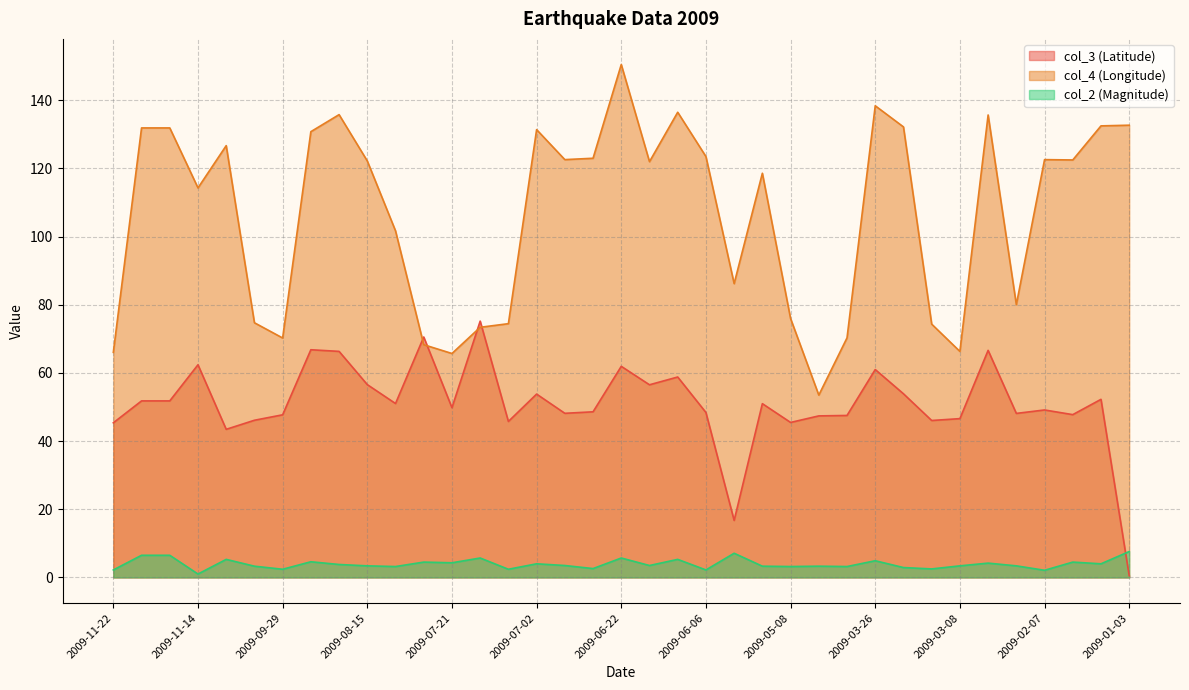

True or false: col_4 (Longitude) and col_3 (Latitude) intersect in this chart.

True